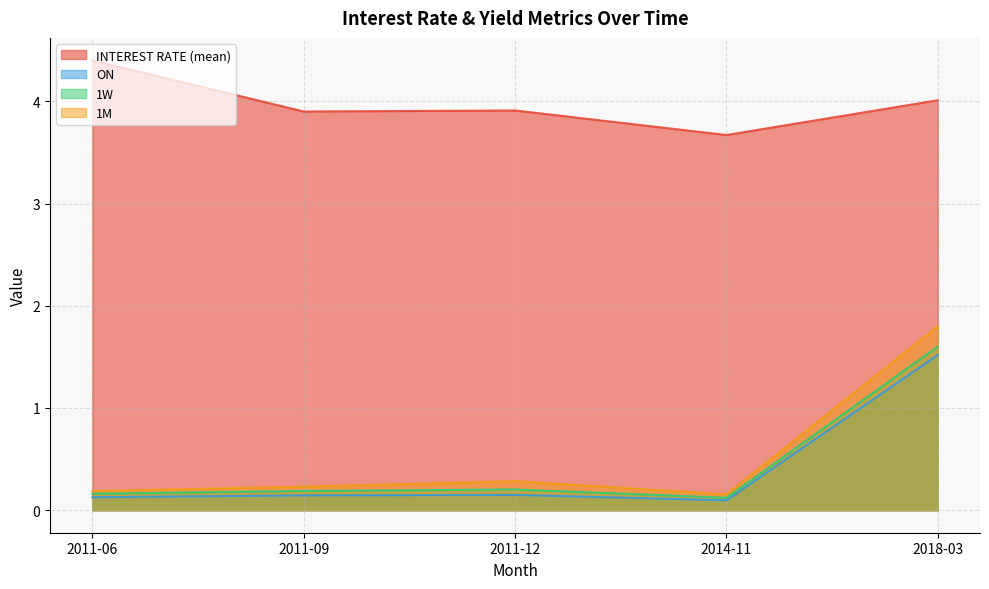

True or false: 1W has a value of 0.1 at 2011-06.

False